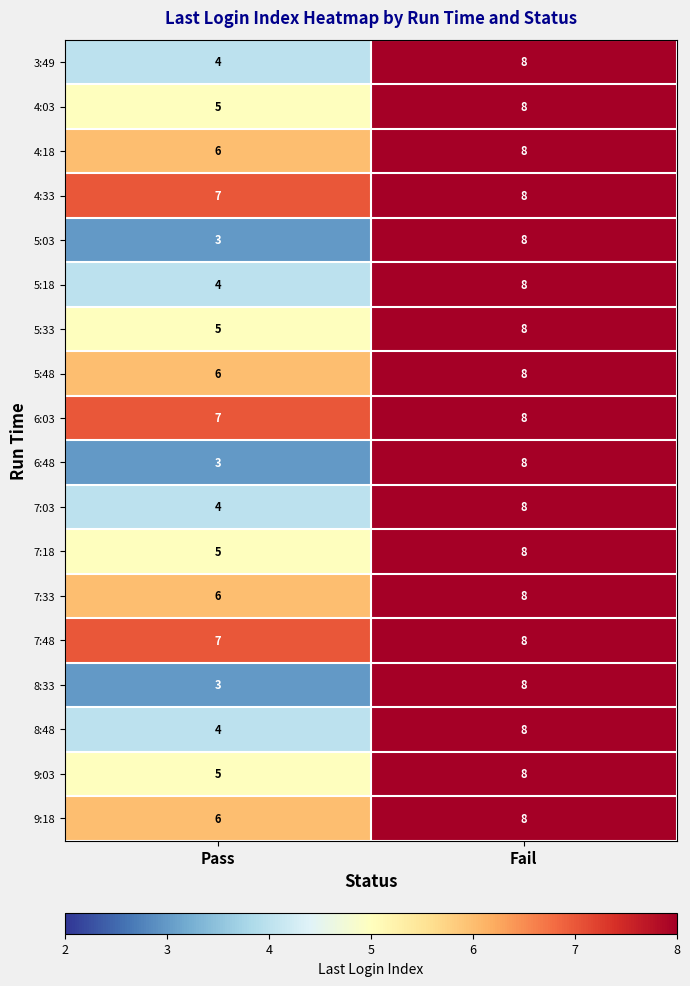

At how many categories does at least one series exceed 5?

2